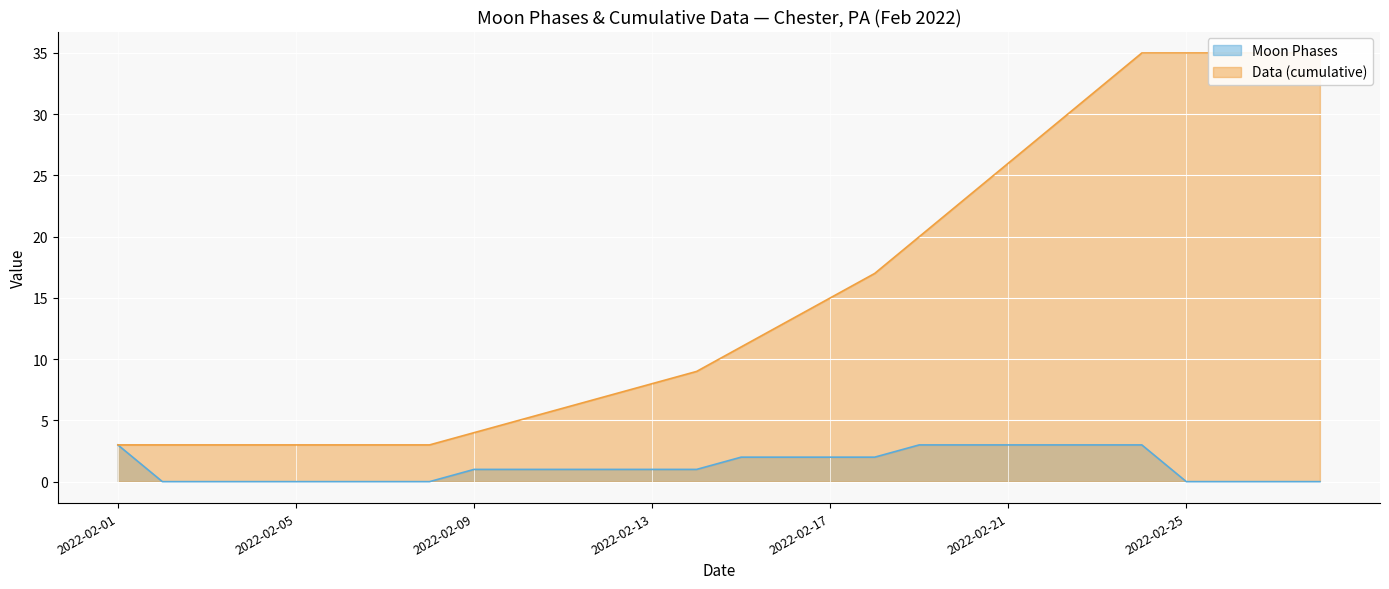

What is the approximate value of Data (cumulative) at 2022-02-21, to the nearest 10?

30